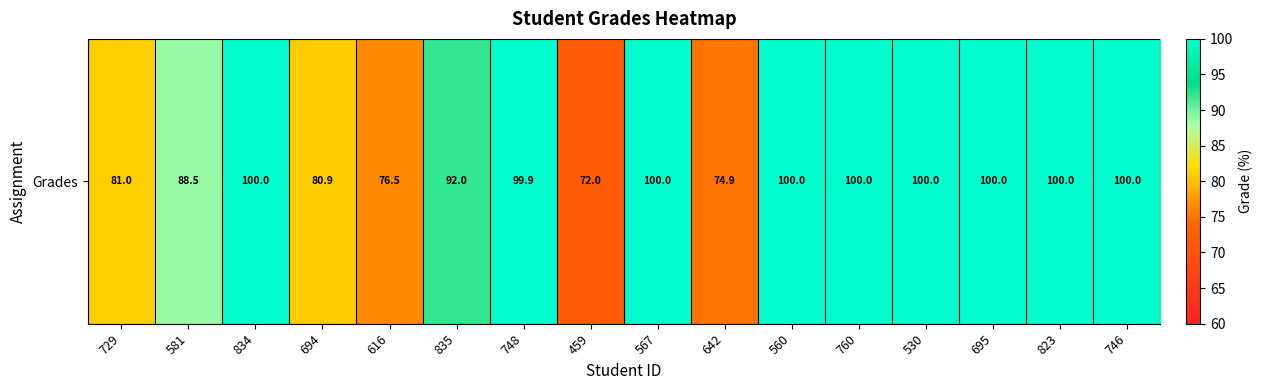

What is the smallest value displayed?

72.0